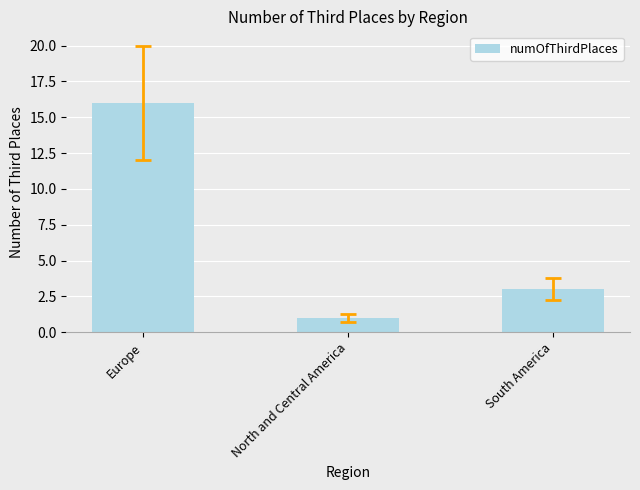

What is the difference between the values at South America and North and Central America?

2